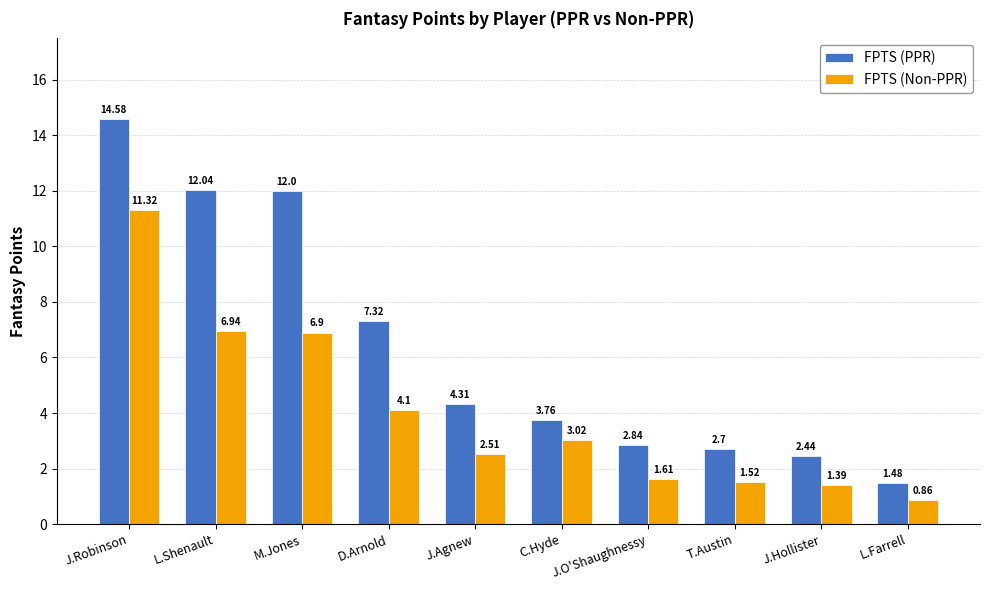

True or false: FPTS (PPR) has a value of 12.1 at D.Arnold.

False